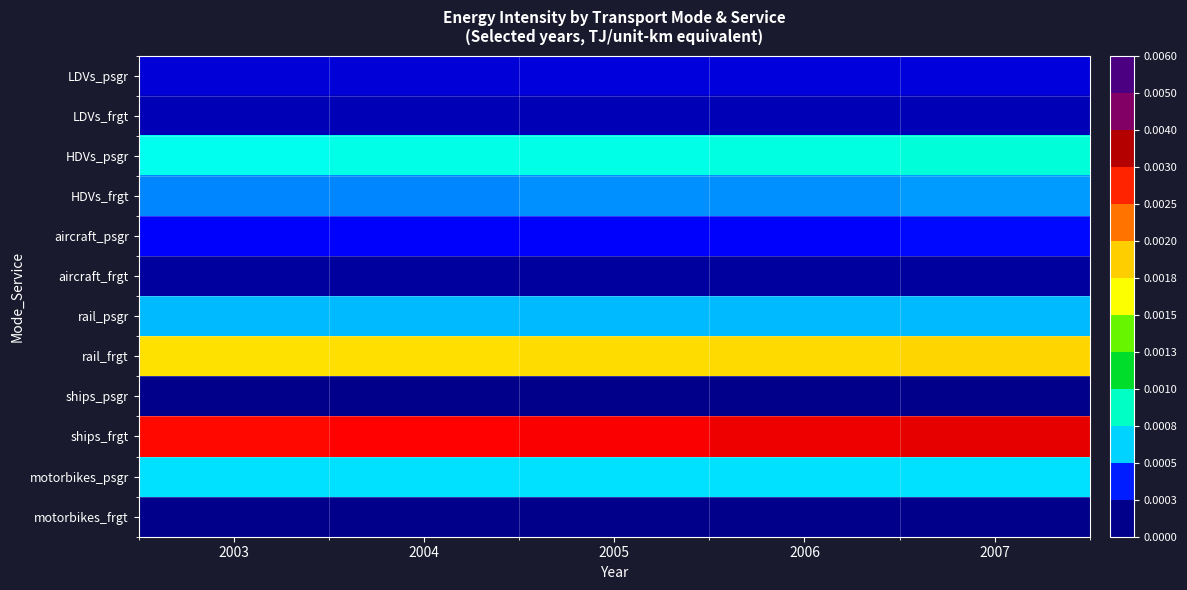

At which category is the sum across all series the highest?

2007